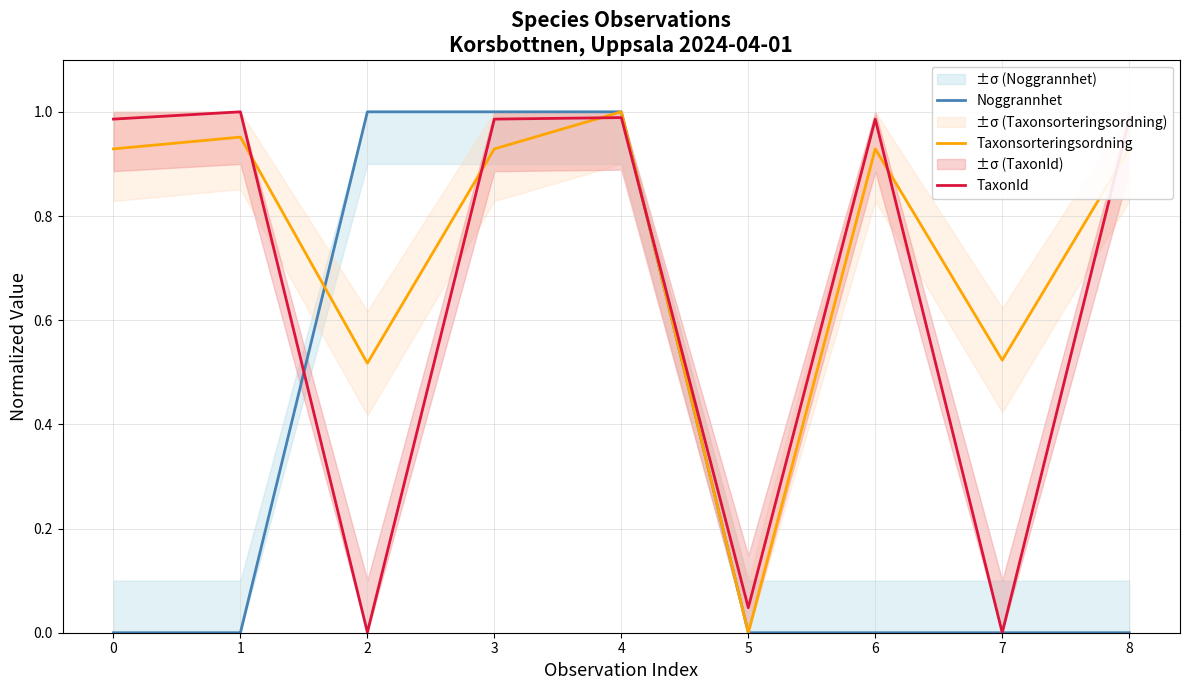

At which category is the sum across all series the highest?

4